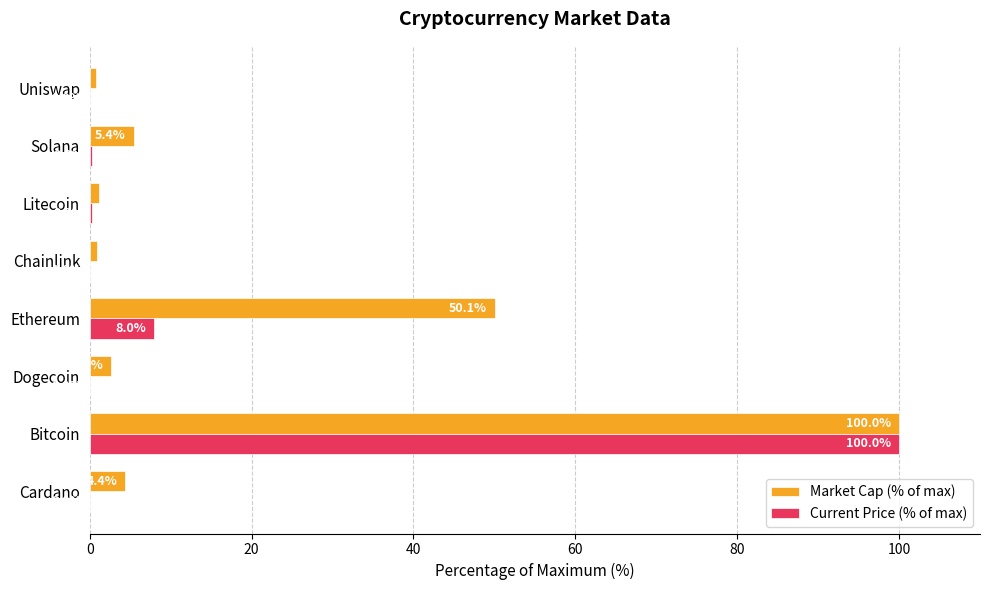

Where is Market Cap (% of max) nearest to the value 50?

Ethereum